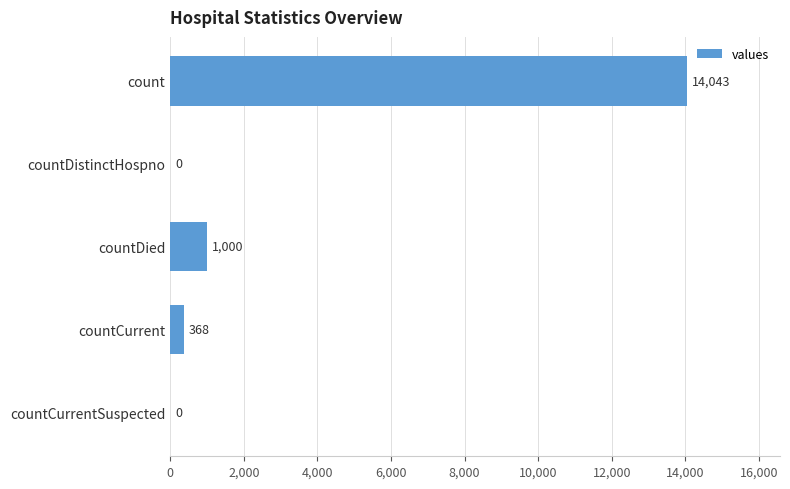

Where is the data nearest to the value 7021?

countDied